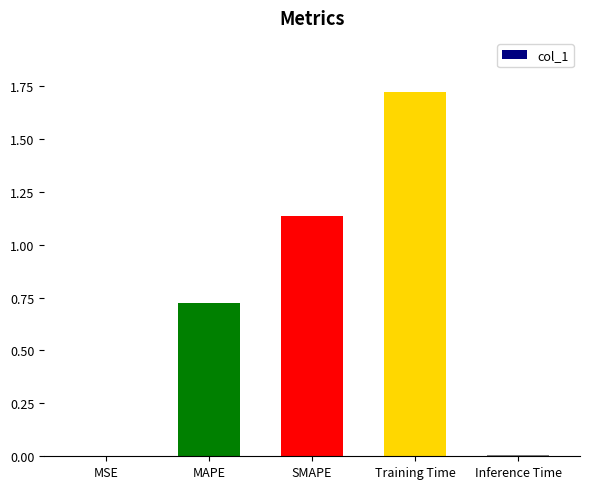

How many categories are shown in the chart?

5